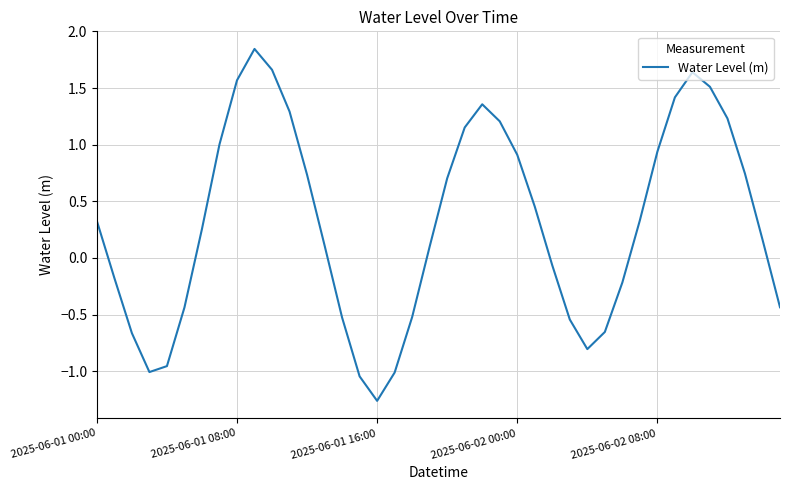

What is the difference between the maximum and minimum values?

3.1